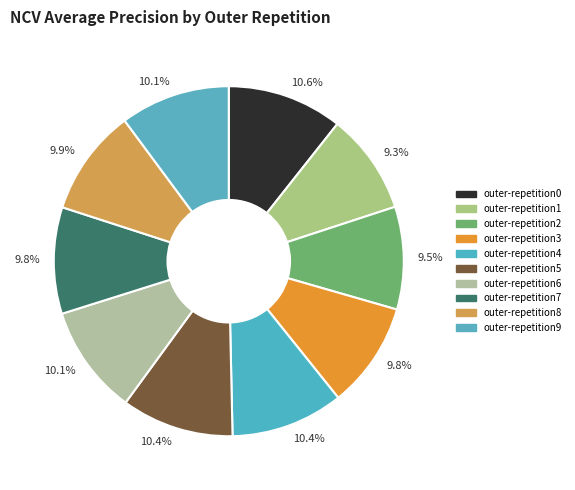

True or false: outer-repetition5 accounts for 10% of the total.

True